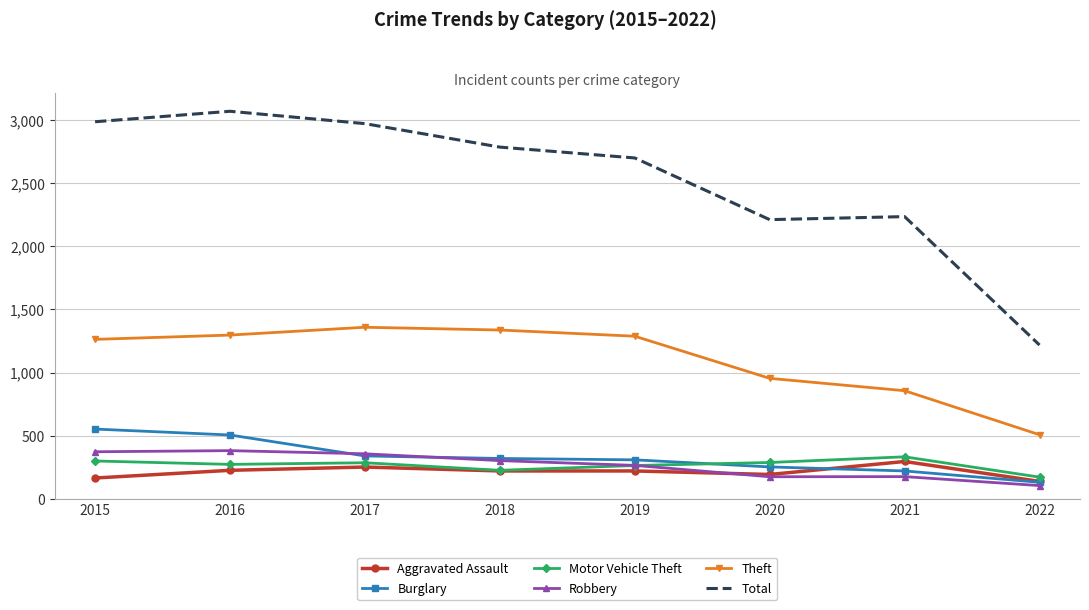

The value of Theft at 2016 is 1297. True or false?

True